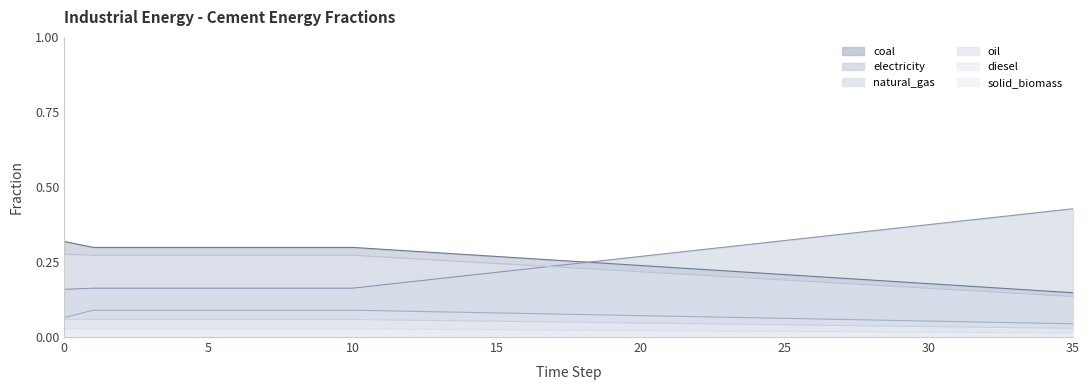

What is the total value across all series at 20?

0.9